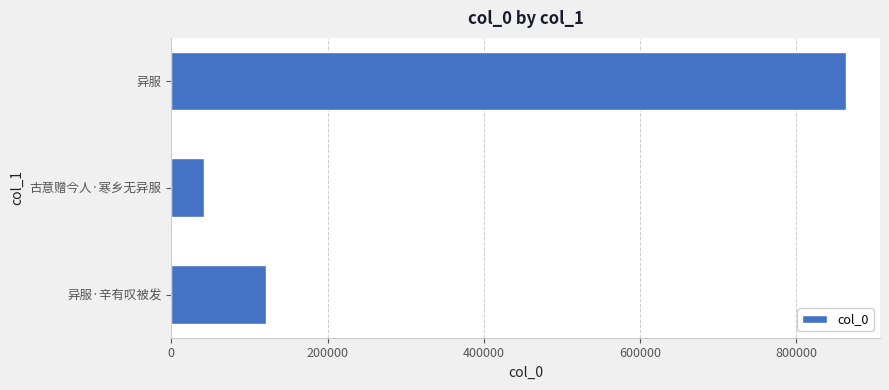

What is the value of the 3rd bar from the top?

121353